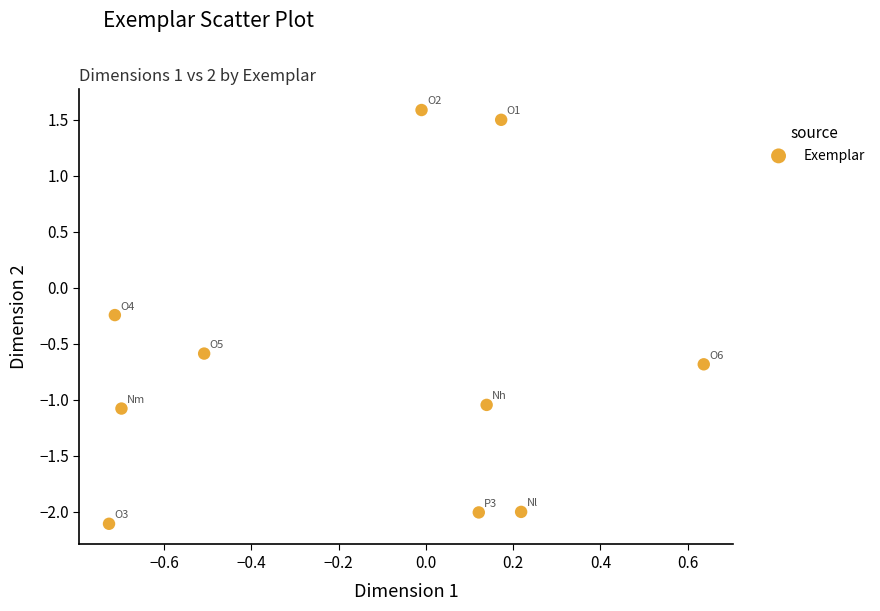

What is the range of Y values (max minus min)?

3.7